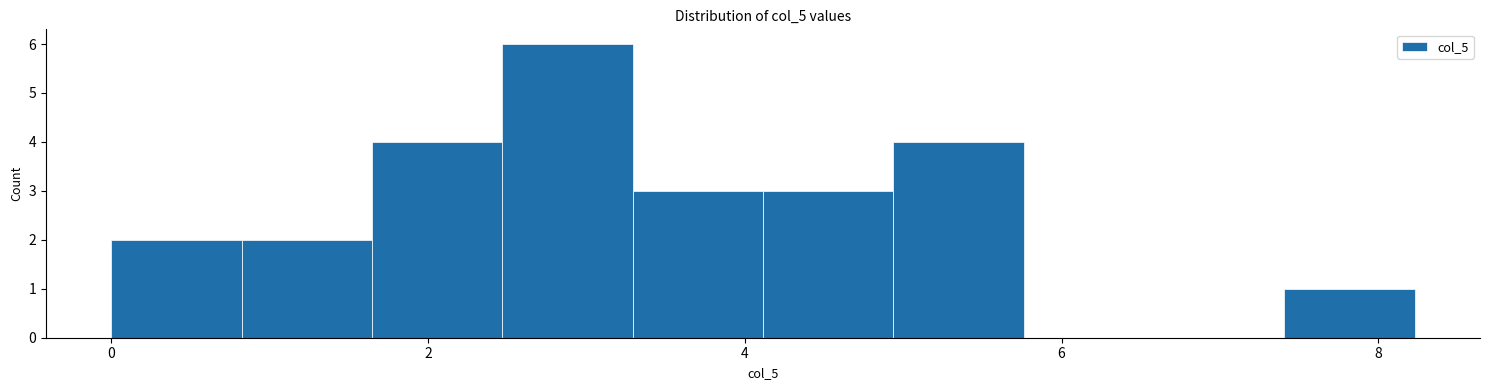

Reading left to right, transcribe this chart: for each bar, give the range it covers on the x-axis and its height. Neither the bar edges nor the heights are printed on the chart, so give them approximately, as read against the axes.

0.0 to 0.8: 2
0.8 to 1.6: 2
1.6 to 2.4: 4
2.4 to 3.2: 6
3.2 to 4.2: 3
4.2 to 5.0: 3
5.0 to 5.8: 4
5.8 to 6.6: 0
6.6 to 7.4: 0
7.4 to 8.2: 1